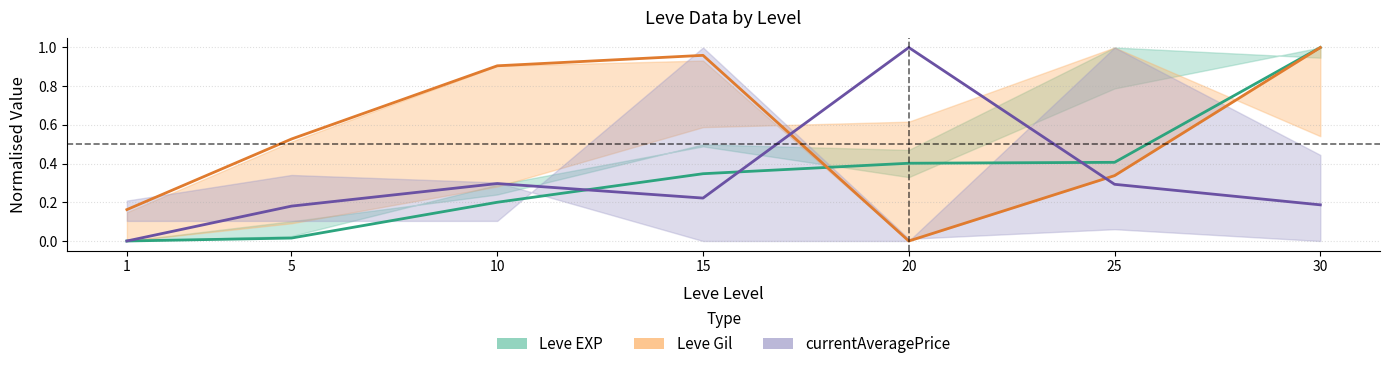

Which category has the highest value in the currentAveragePrice series?

20